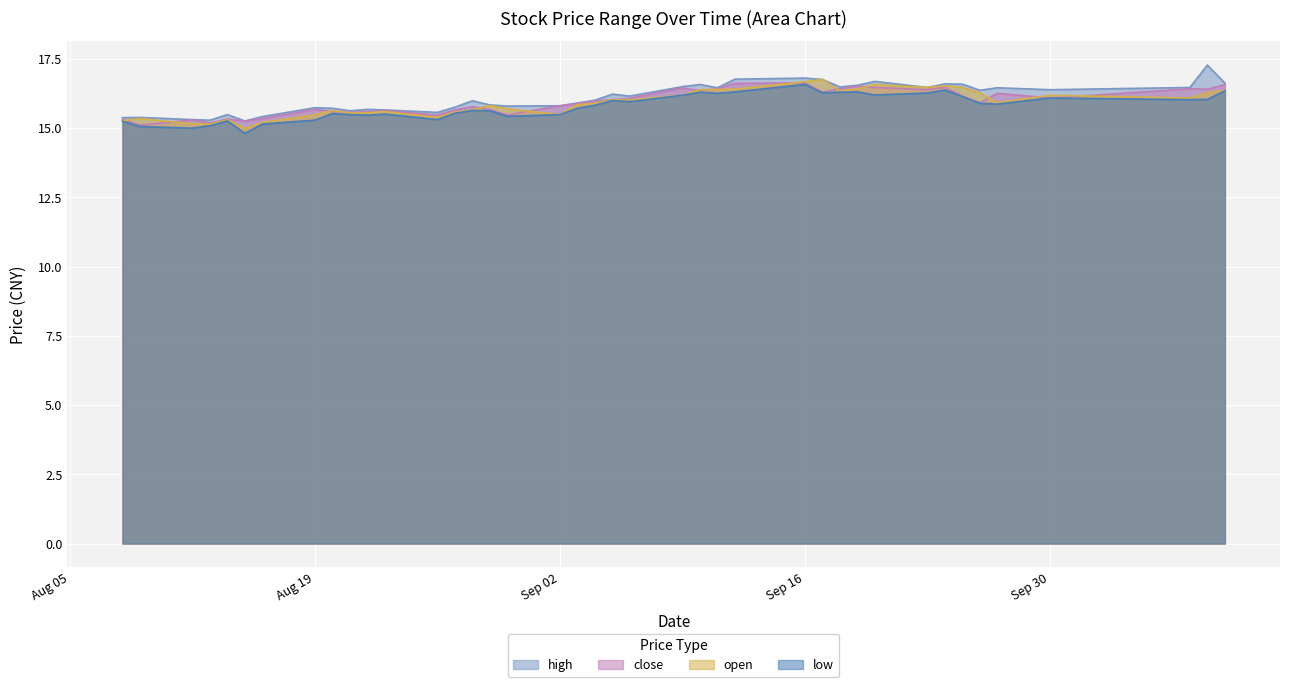

What position from the left is 2019-08-14?

5